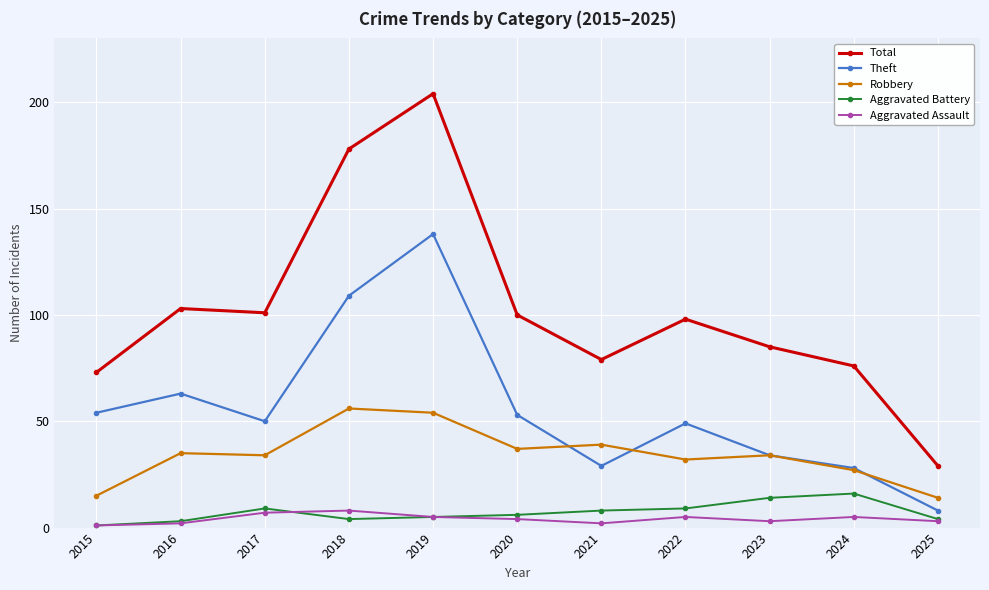

How many Aggravated Assault values are between 2 and 5?

8